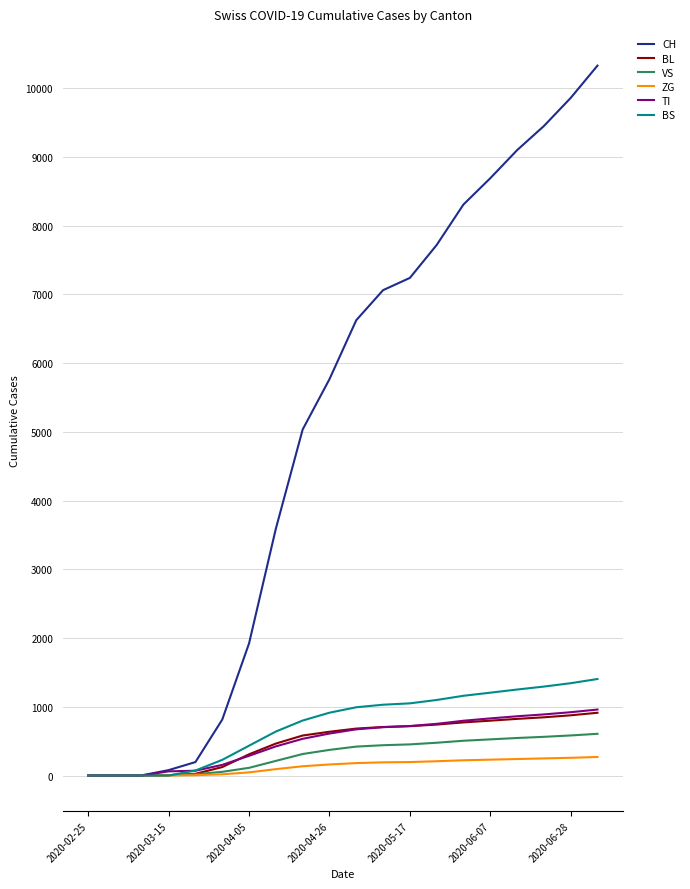

Which series has the largest total across all categories?

CH